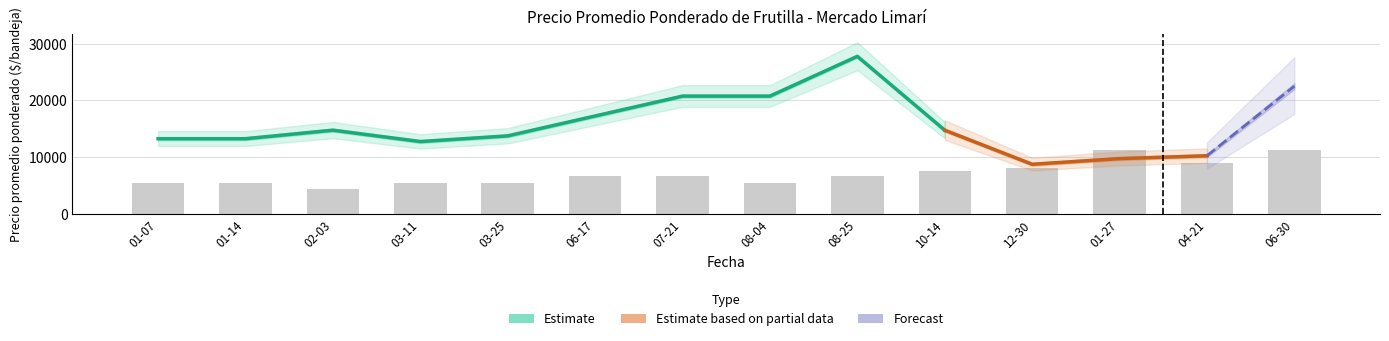

At which label is Precio maximo closest to 18500?

2021-06-17